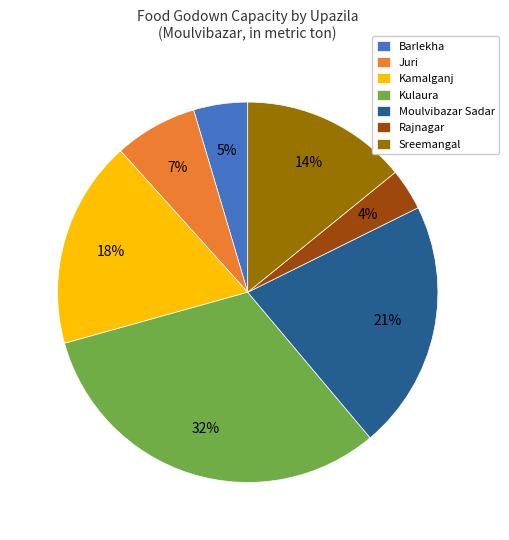

Is it true that Moulvibazar Sadar is 33% of the pie?

False